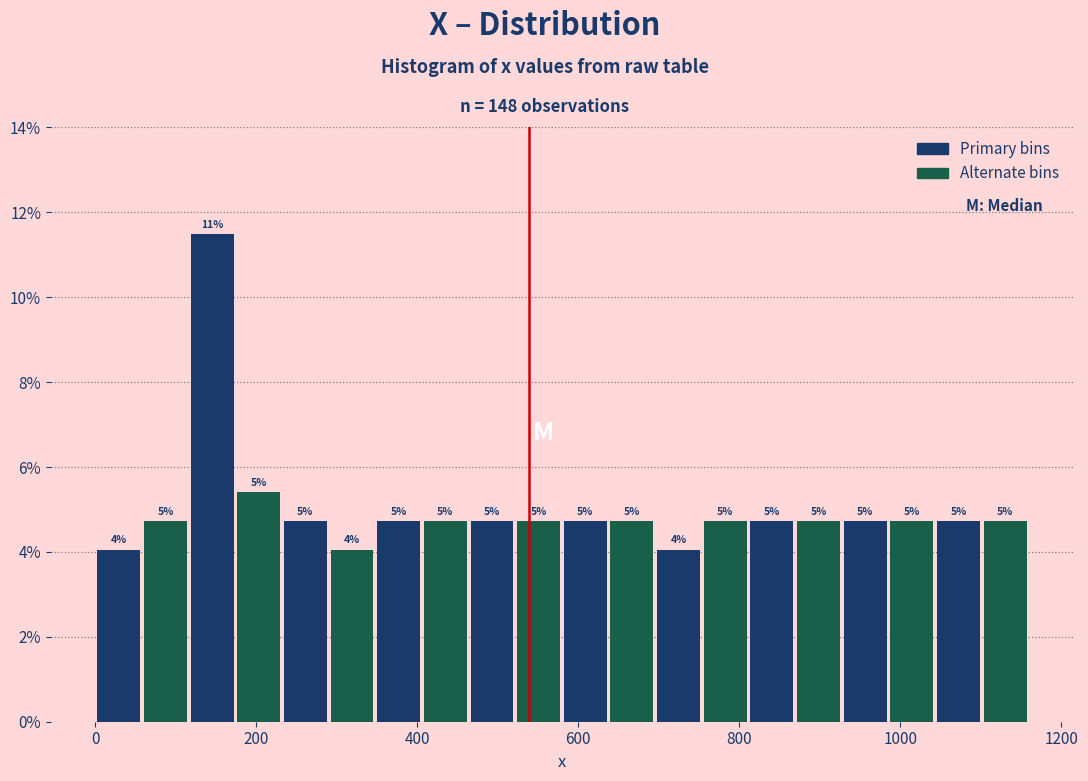

Read against the x-axis, roughly where is the centre of the tallest bar?

140